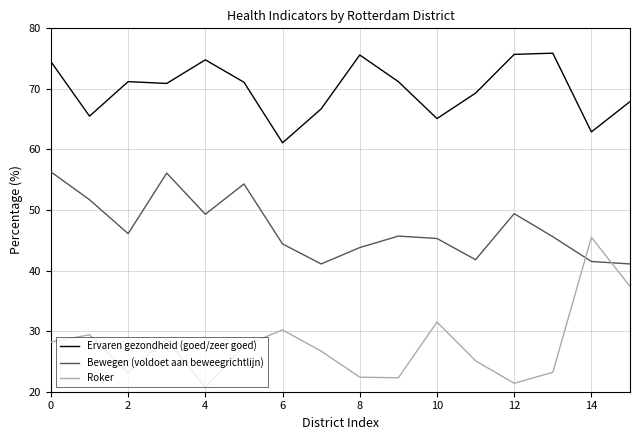

What are all the series names shown in the legend?

Ervaren gezondheid (goed/zeer goed), Bewegen (voldoet aan beweegrichtlijn), Roker